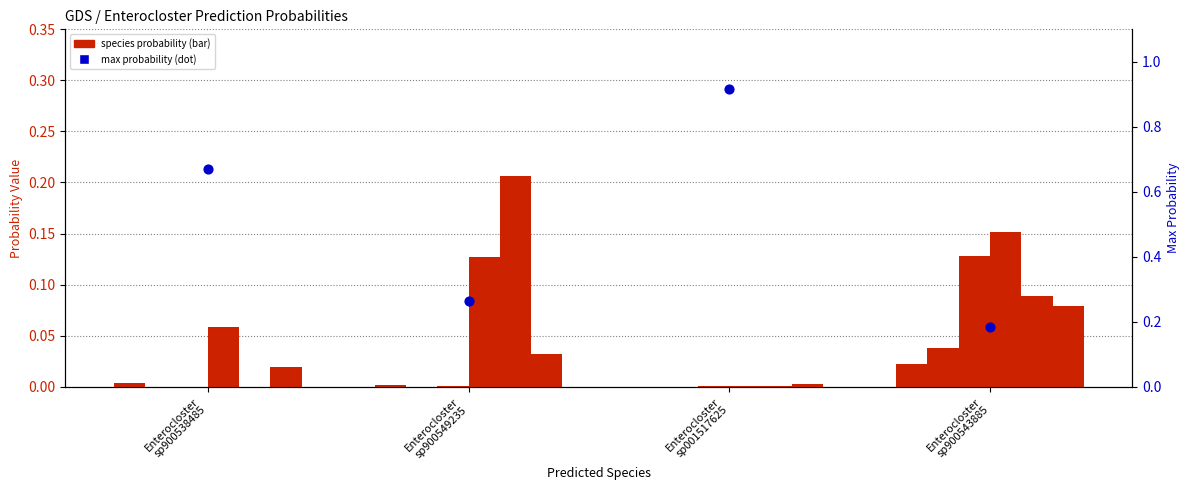

What is the change in value from Enterocloster
sp001517625 to Enterocloster
sp900543885?

-0.7